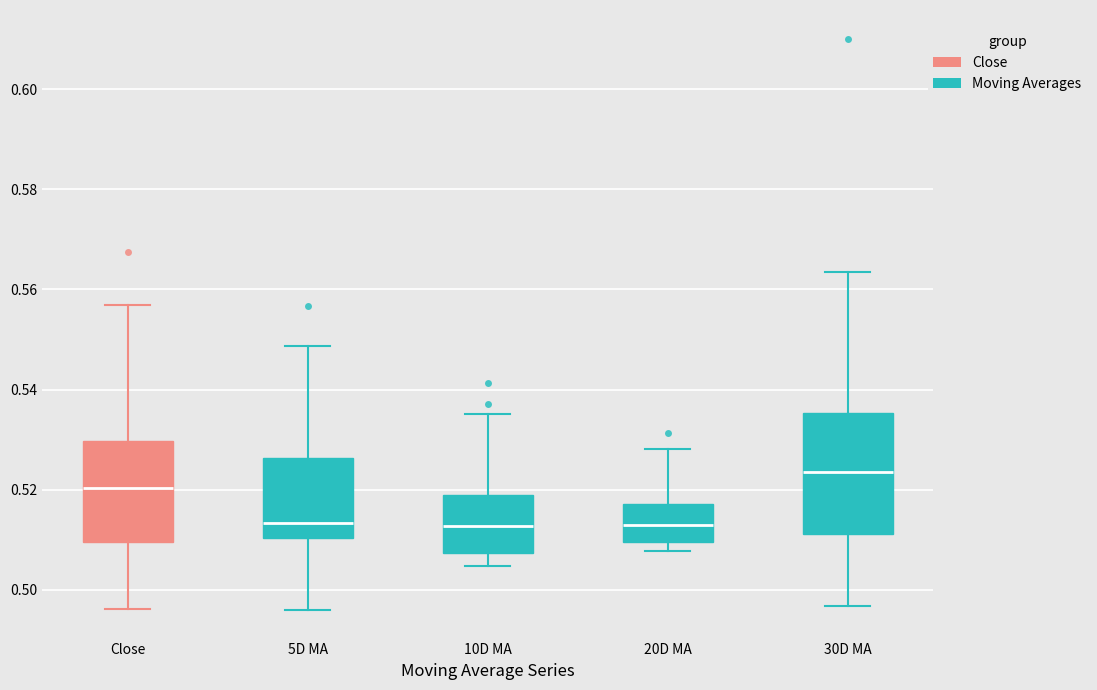

Comparing the boxes themselves (not the whiskers), which one is the tallest?

30D MA